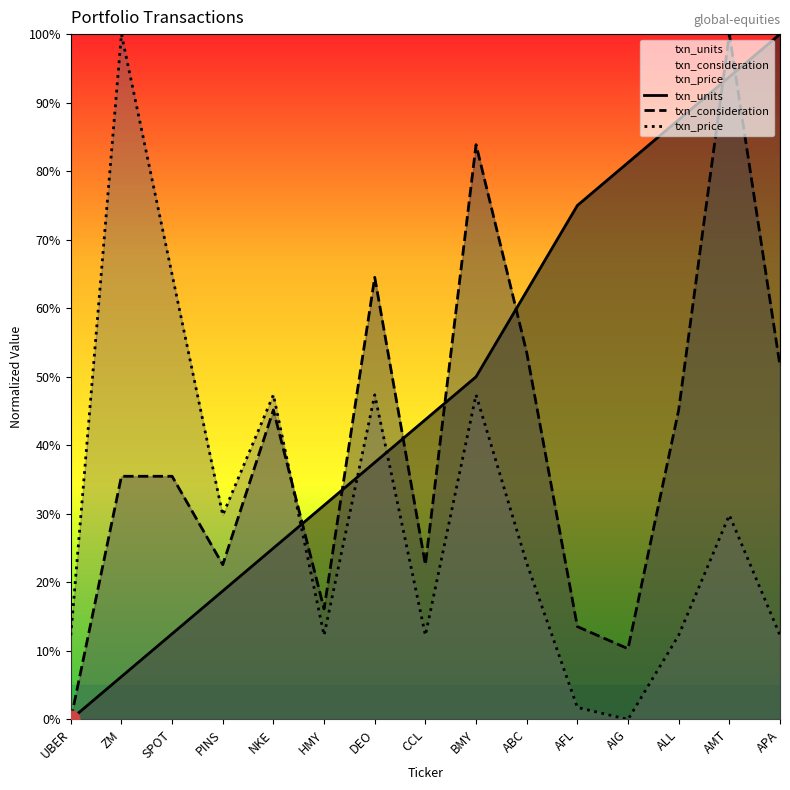

Between which two adjacent categories do txn_price and txn_consideration first intersect?

NKE and HMY